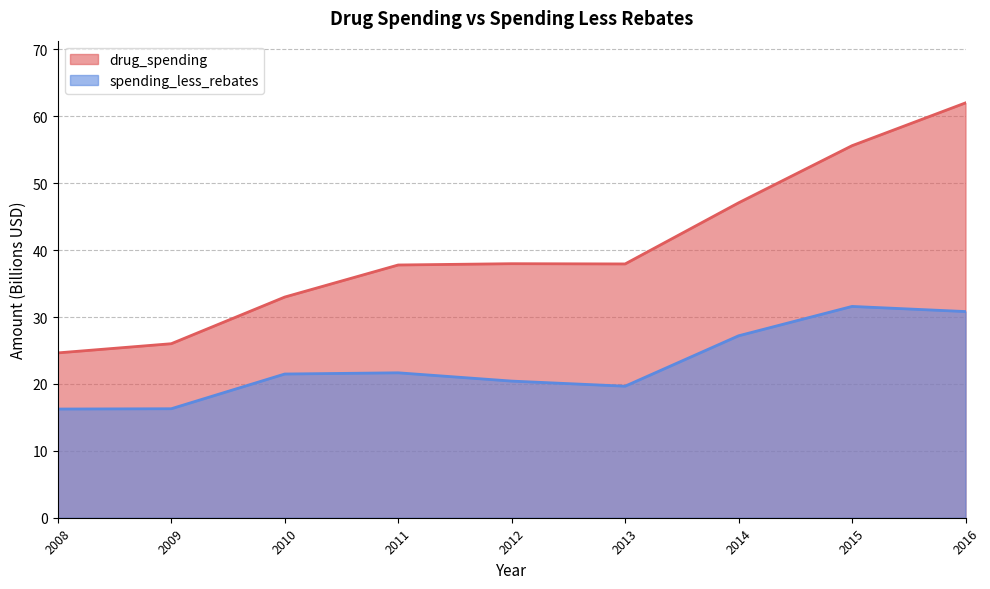

Reading right to left, list all the values displayed in this chart.

drug_spending: 62.0	55.6	47.1	37.9	38.0	37.8	33.0	26.0	24.6
spending_less_rebates: 30.8	31.6	27.2	19.7	20.4	21.7	21.5	16.3	16.2